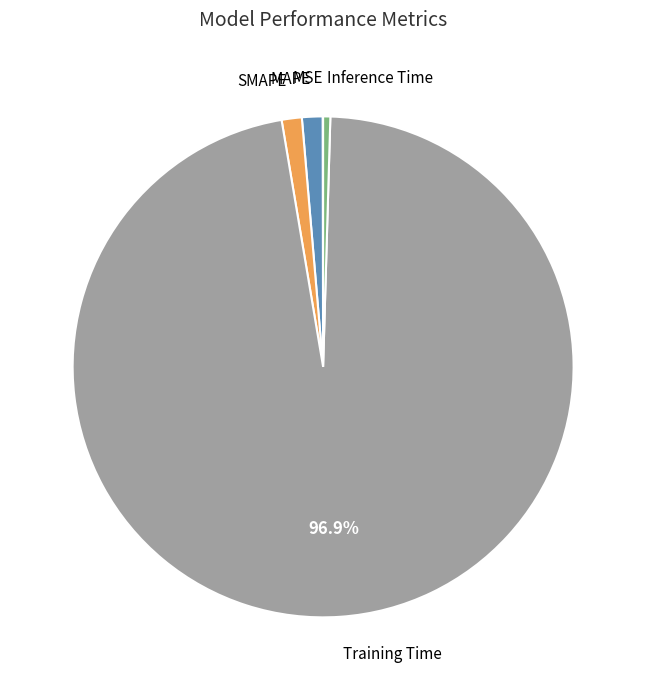

Is there any slice that represents more than half of the pie?

Yes